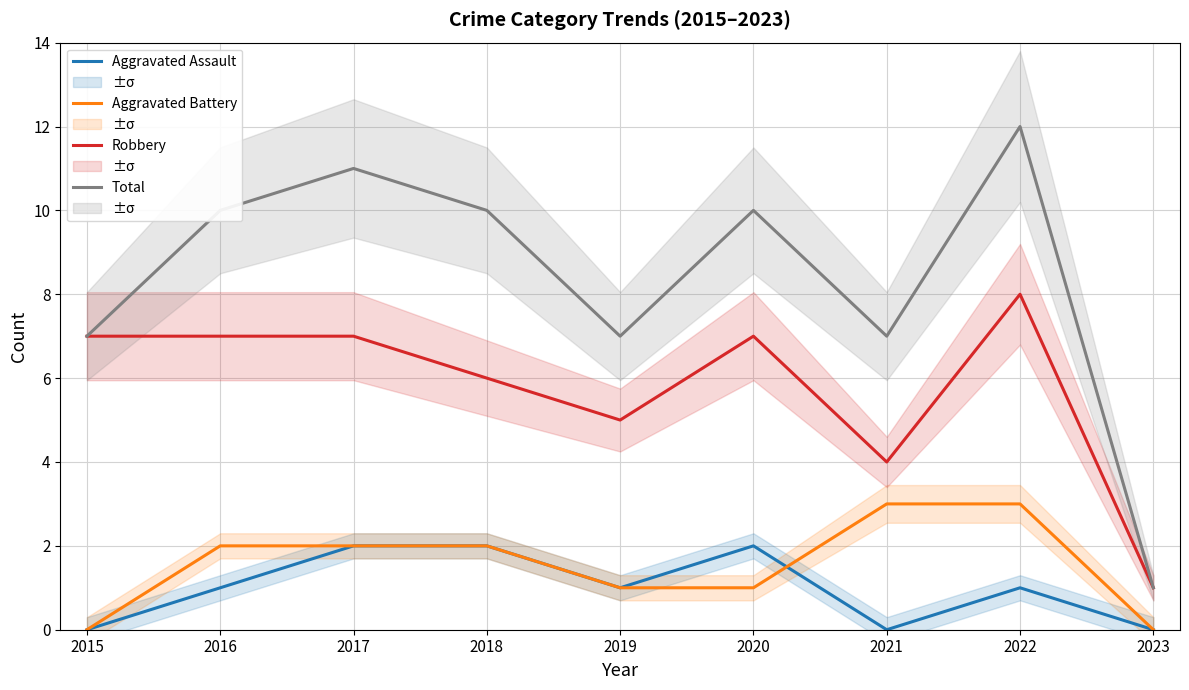

Reading left to right, what are all the values shown in this chart?

Aggravated Assault: 2015=0	2016=1	2017=2	2018=2	2019=1	2020=2	2021=0	2022=1	2023=0
Aggravated Battery: 2015=0	2016=2	2017=2	2018=2	2019=1	2020=1	2021=3	2022=3	2023=0
Robbery: 2015=7	2016=7	2017=7	2018=6	2019=5	2020=7	2021=4	2022=8	2023=1
Total: 2015=7	2016=10	2017=11	2018=10	2019=7	2020=10	2021=7	2022=12	2023=1